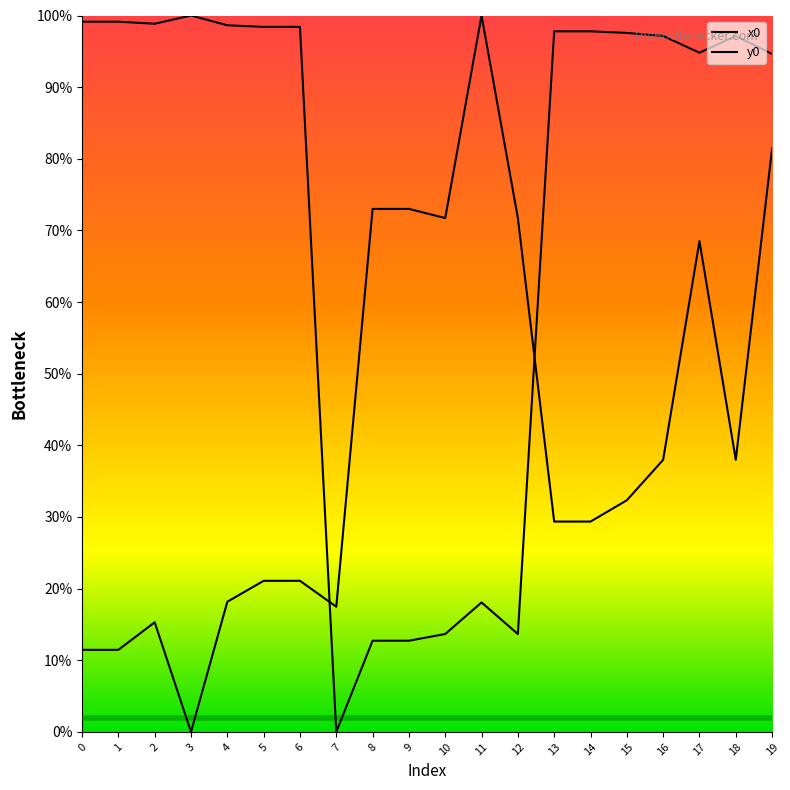

Is it true that x0 equals 30.8 at 4?

False